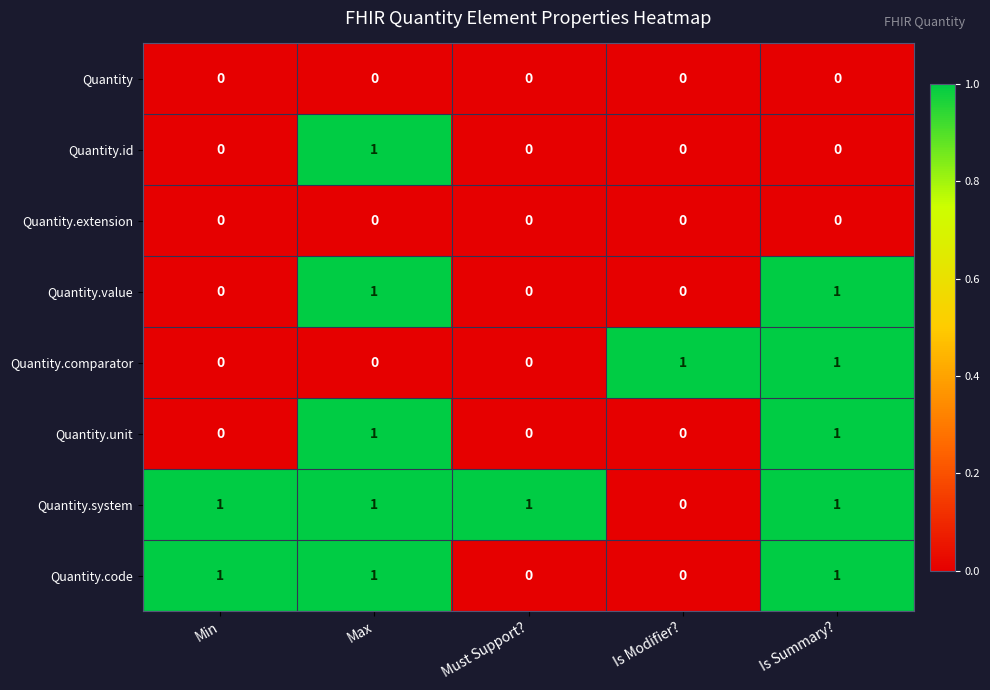

Which series changed the most between Min and Must Support??

Quantity.code